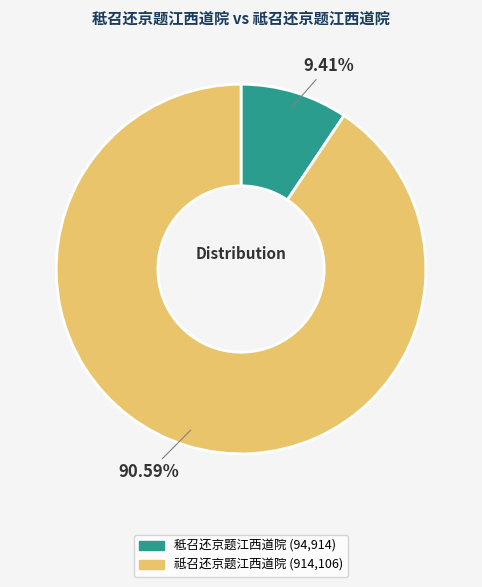

To the nearest percent, what portion does 祗召还京题江西道院 represent?

91%